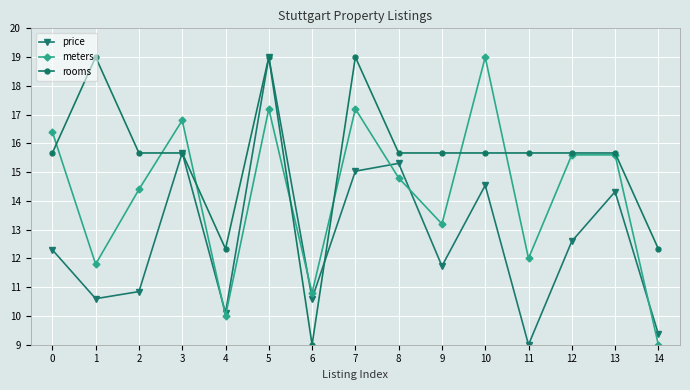

What is the maximum value shown in the chart?

19.0